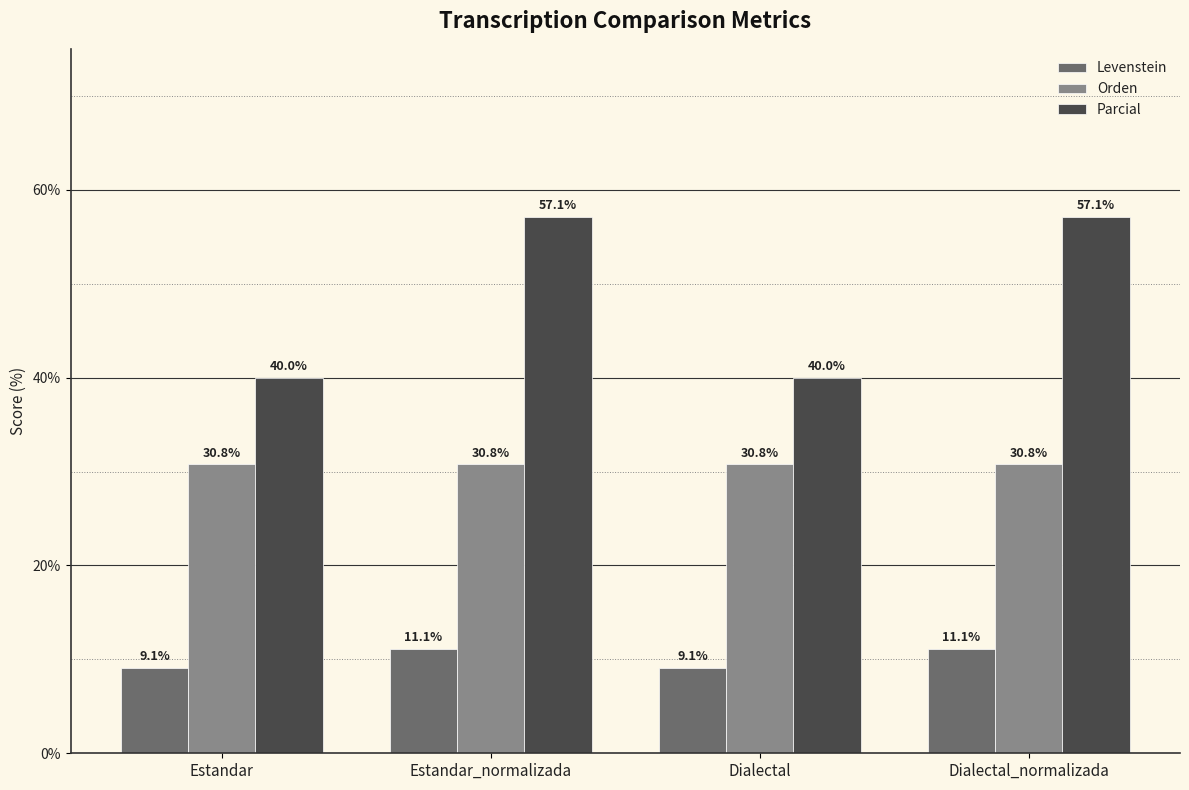

List the series in order of their peak value, highest first.

Parcial, Orden, Levenstein